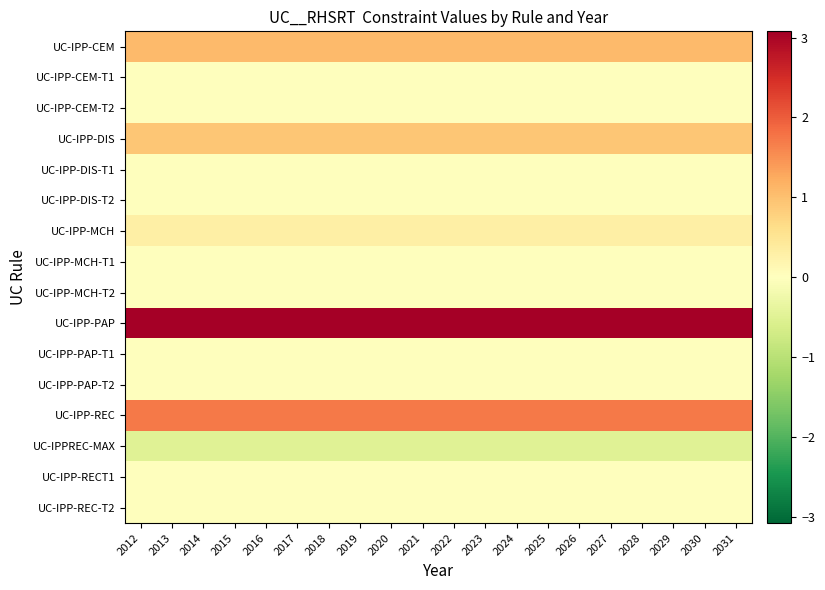

Reading left to right, list all the values displayed in this chart.

UC-IPP-CEM: 2012=1.1	2013=1.1	2014=1.1	2015=1.1	2016=1.1	2017=1.1	2018=1.1	2019=1.1	2020=1.1	2021=1.1	2022=1.1	2023=1.1	2024=1.1	2025=1.1	2026=1.1	2027=1.1	2028=1.1	2029=1.1	2030=1.1	2031=1.1
UC-IPP-CEM-T1: 2012=0.0	2013=0.0	2014=0.0	2015=0.0	2016=0.0	2017=0.0	2018=0.0	2019=0.0	2020=0.0	2021=0.0	2022=0.0	2023=0.0	2024=0.0	2025=0.0	2026=0.0	2027=0.0	2028=0.0	2029=0.0	2030=0.0	2031=0.0
UC-IPP-CEM-T2: 2012=0.0	2013=0.0	2014=0.0	2015=0.0	2016=0.0	2017=0.0	2018=0.0	2019=0.0	2020=0.0	2021=0.0	2022=0.0	2023=0.0	2024=0.0	2025=0.0	2026=0.0	2027=0.0	2028=0.0	2029=0.0	2030=0.0	2031=0.0
UC-IPP-DIS: 2012=0.9	2013=0.9	2014=0.9	2015=0.9	2016=0.9	2017=0.9	2018=0.9	2019=0.9	2020=0.9	2021=0.9	2022=0.9	2023=0.9	2024=0.9	2025=0.9	2026=0.9	2027=0.9	2028=0.9	2029=0.9	2030=0.9	2031=0.9
UC-IPP-DIS-T1: 2012=0.0	2013=0.0	2014=0.0	2015=0.0	2016=0.0	2017=0.0	2018=0.0	2019=0.0	2020=0.0	2021=0.0	2022=0.0	2023=0.0	2024=0.0	2025=0.0	2026=0.0	2027=0.0	2028=0.0	2029=0.0	2030=0.0	2031=0.0
UC-IPP-DIS-T2: 2012=0.0	2013=0.0	2014=0.0	2015=0.0	2016=0.0	2017=0.0	2018=0.0	2019=0.0	2020=0.0	2021=0.0	2022=0.0	2023=0.0	2024=0.0	2025=0.0	2026=0.0	2027=0.0	2028=0.0	2029=0.0	2030=0.0	2031=0.0
UC-IPP-MCH: 2012=0.3	2013=0.3	2014=0.3	2015=0.3	2016=0.3	2017=0.3	2018=0.3	2019=0.3	2020=0.3	2021=0.3	2022=0.3	2023=0.3	2024=0.3	2025=0.3	2026=0.3	2027=0.3	2028=0.3	2029=0.3	2030=0.3	2031=0.3
UC-IPP-MCH-T1: 2012=0.0	2013=0.0	2014=0.0	2015=0.0	2016=0.0	2017=0.0	2018=0.0	2019=0.0	2020=0.0	2021=0.0	2022=0.0	2023=0.0	2024=0.0	2025=0.0	2026=0.0	2027=0.0	2028=0.0	2029=0.0	2030=0.0	2031=0.0
UC-IPP-MCH-T2: 2012=0.0	2013=0.0	2014=0.0	2015=0.0	2016=0.0	2017=0.0	2018=0.0	2019=0.0	2020=0.0	2021=0.0	2022=0.0	2023=0.0	2024=0.0	2025=0.0	2026=0.0	2027=0.0	2028=0.0	2029=0.0	2030=0.0	2031=0.0
UC-IPP-PAP: 2012=3.1	2013=3.1	2014=3.1	2015=3.1	2016=3.1	2017=3.1	2018=3.1	2019=3.1	2020=3.1	2021=3.1	2022=3.1	2023=3.1	2024=3.1	2025=3.1	2026=3.1	2027=3.1	2028=3.1	2029=3.1	2030=3.1	2031=3.1
UC-IPP-PAP-T1: 2012=0.0	2013=0.0	2014=0.0	2015=0.0	2016=0.0	2017=0.0	2018=0.0	2019=0.0	2020=0.0	2021=0.0	2022=0.0	2023=0.0	2024=0.0	2025=0.0	2026=0.0	2027=0.0	2028=0.0	2029=0.0	2030=0.0	2031=0.0
UC-IPP-PAP-T2: 2012=0.0	2013=0.0	2014=0.0	2015=0.0	2016=0.0	2017=0.0	2018=0.0	2019=0.0	2020=0.0	2021=0.0	2022=0.0	2023=0.0	2024=0.0	2025=0.0	2026=0.0	2027=0.0	2028=0.0	2029=0.0	2030=0.0	2031=0.0
UC-IPP-REC: 2012=1.7	2013=1.7	2014=1.7	2015=1.7	2016=1.7	2017=1.7	2018=1.7	2019=1.7	2020=1.7	2021=1.7	2022=1.7	2023=1.7	2024=1.7	2025=1.7	2026=1.7	2027=1.7	2028=1.7	2029=1.7	2030=1.7	2031=1.7
UC-IPPREC-MAX: 2012=-0.5	2013=-0.5	2014=-0.5	2015=-0.5	2016=-0.5	2017=-0.5	2018=-0.5	2019=-0.5	2020=-0.5	2021=-0.5	2022=-0.5	2023=-0.5	2024=-0.5	2025=-0.5	2026=-0.5	2027=-0.5	2028=-0.5	2029=-0.5	2030=-0.5	2031=-0.5
UC-IPP-RECT1: 2012=0.0	2013=0.0	2014=0.0	2015=0.0	2016=0.0	2017=0.0	2018=0.0	2019=0.0	2020=0.0	2021=0.0	2022=0.0	2023=0.0	2024=0.0	2025=0.0	2026=0.0	2027=0.0	2028=0.0	2029=0.0	2030=0.0	2031=0.0
UC-IPP-REC-T2: 2012=0.0	2013=0.0	2014=0.0	2015=0.0	2016=0.0	2017=0.0	2018=0.0	2019=0.0	2020=0.0	2021=0.0	2022=0.0	2023=0.0	2024=0.0	2025=0.0	2026=0.0	2027=0.0	2028=0.0	2029=0.0	2030=0.0	2031=0.0